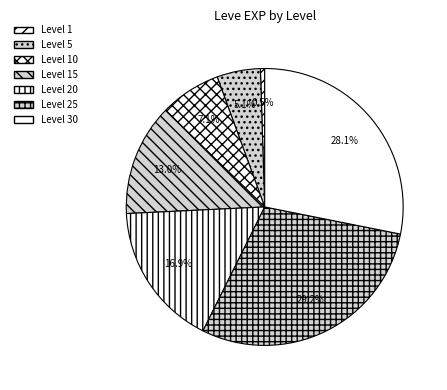

How many segments does this pie chart have?

7